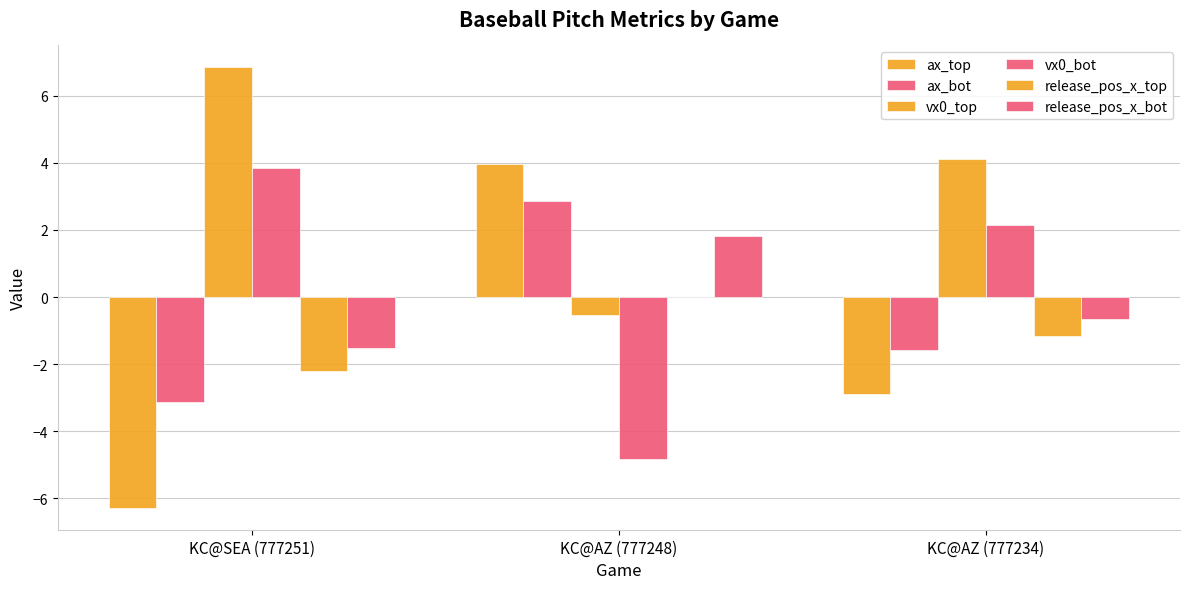

List the labels in order of release_pos_x_bot value, largest first.

KC@AZ (777248), KC@AZ (777234), KC@SEA (777251)